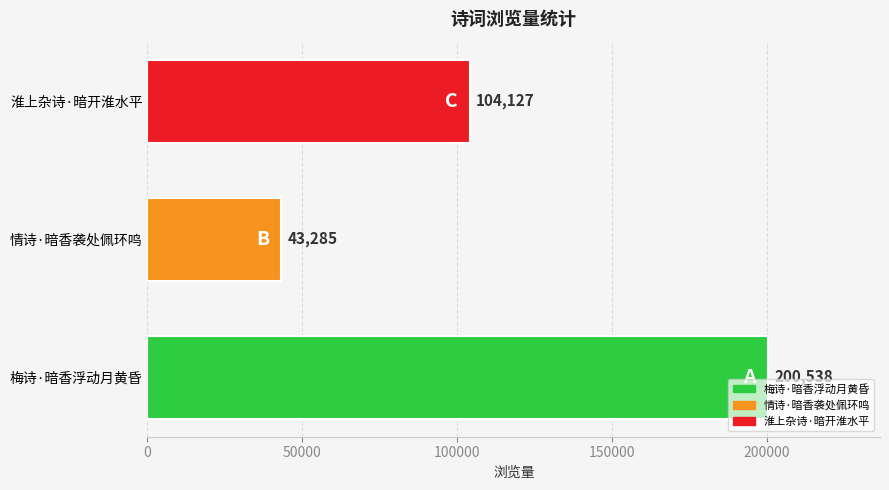

List the labels in order of value, largest first.

梅诗·暗香浮动月黄昏, 淮上杂诗·暗开淮水平, 情诗·暗香袭处佩环鸣